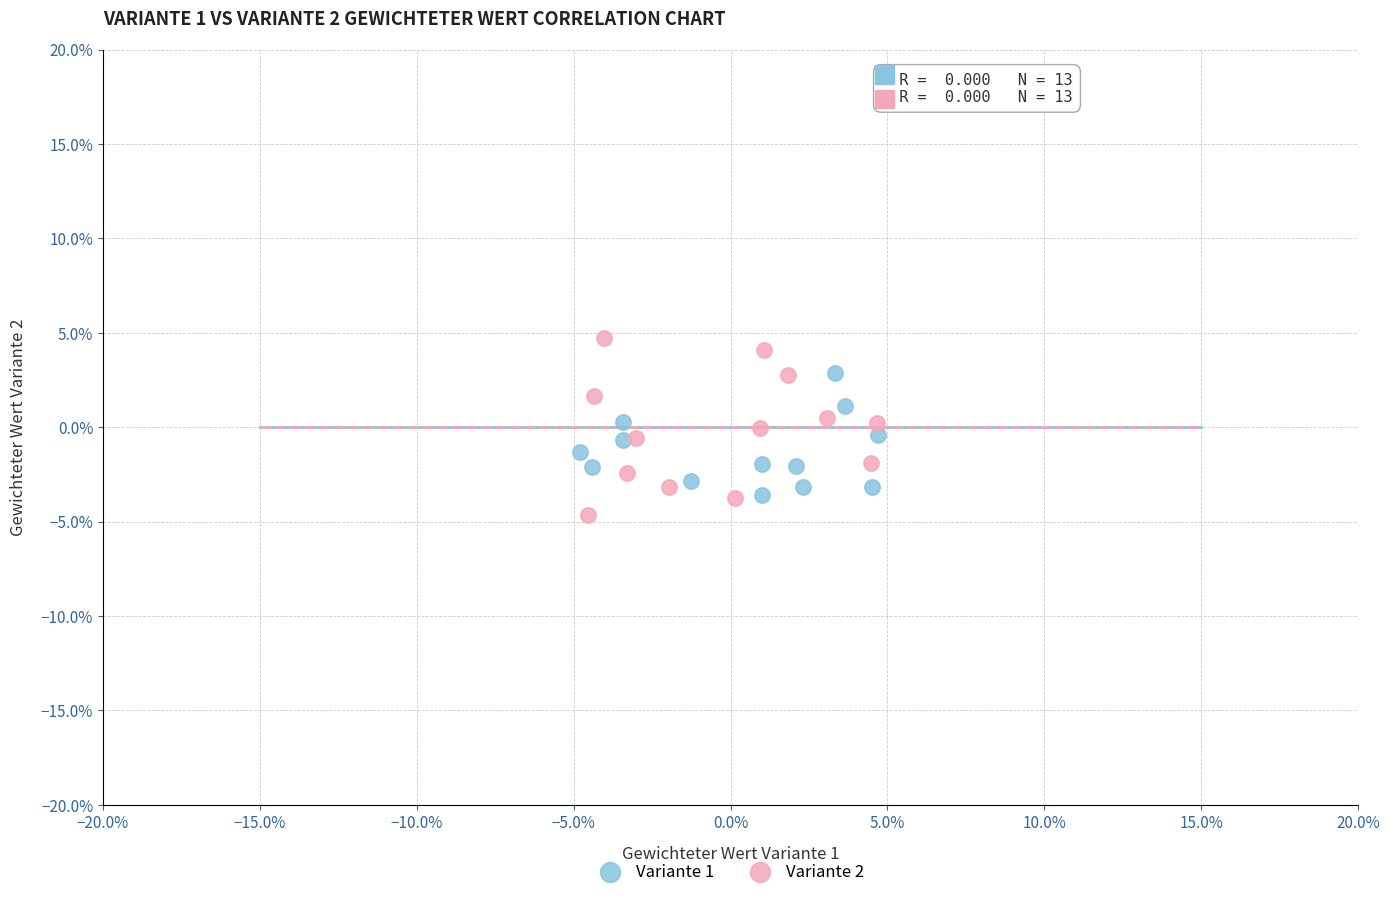

What are all the series names shown in the legend?

Variante 1, Variante 2